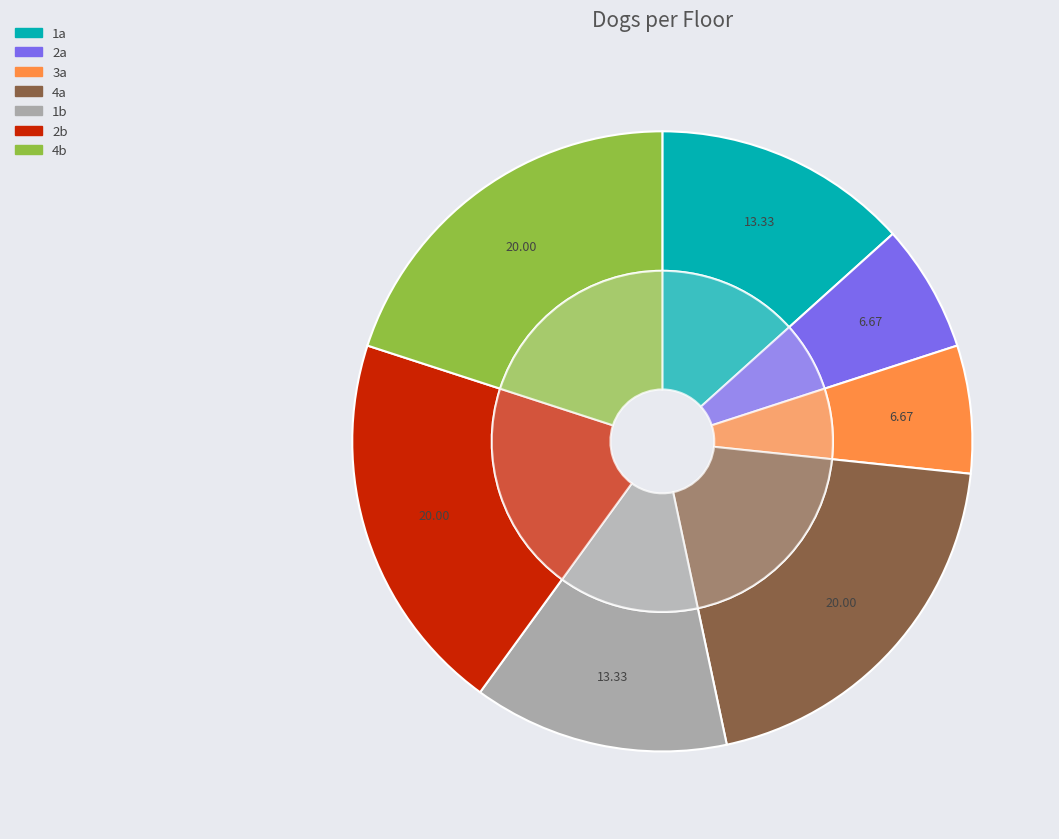

What percentage do 4b and 3a together represent?

26.7%